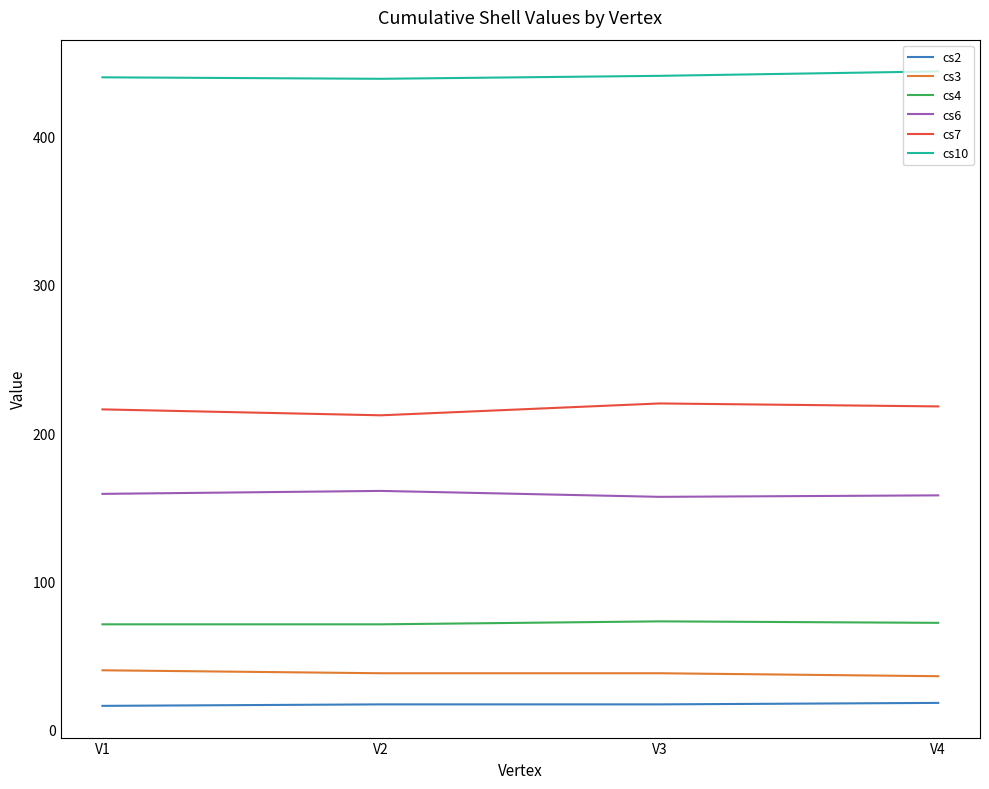

At how many categories does at least one series exceed 105?

4